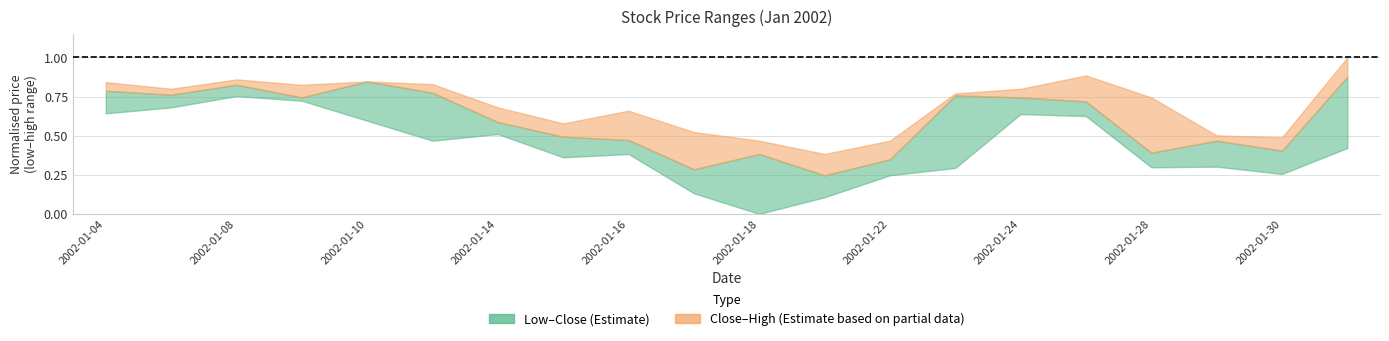

List the series in order of their overall mean, lowest first.

low, close, high